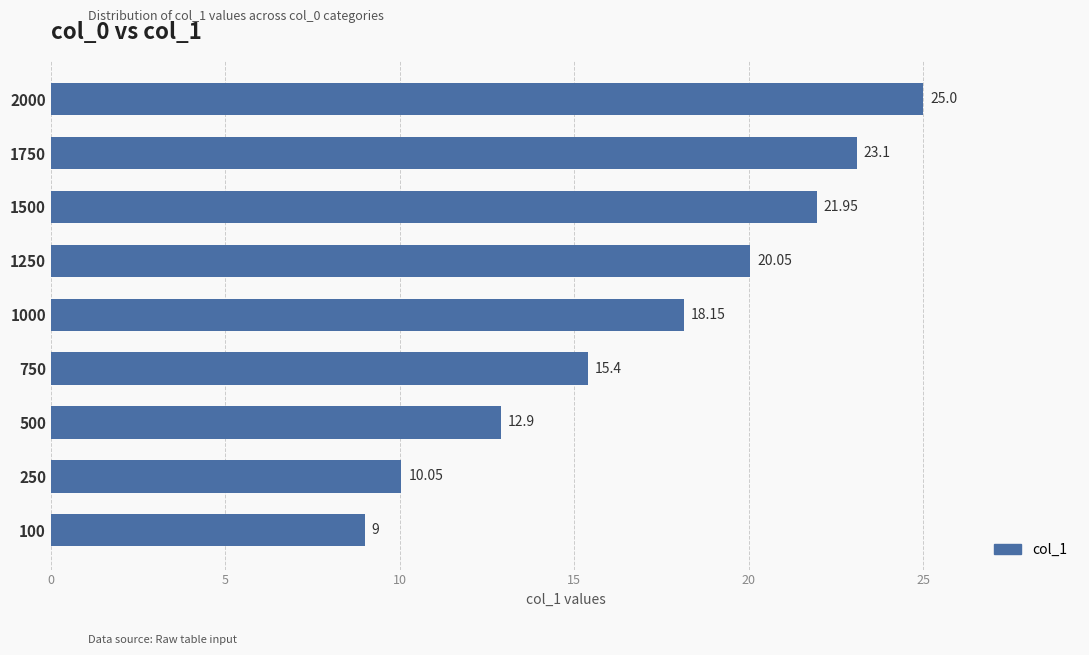

How many data points are above 18?

5